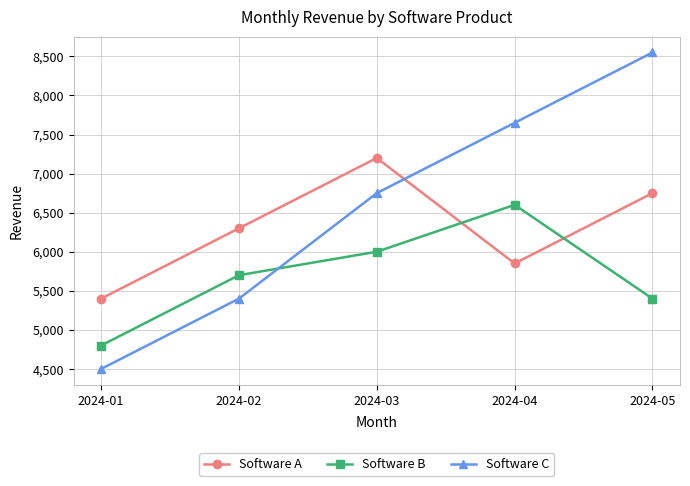

True or false: Software B has a value of 3133 at 2024-05.

False